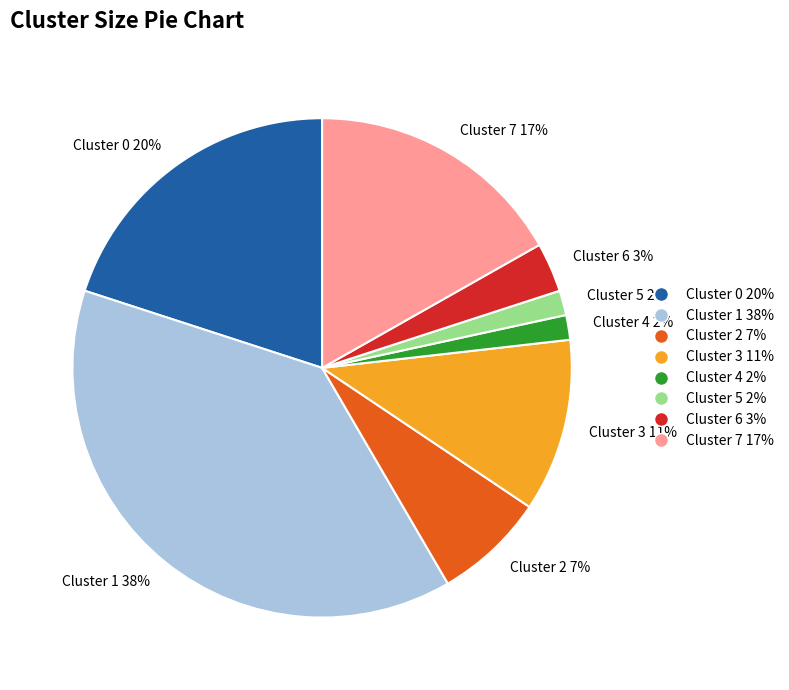

Is Cluster 3 the majority of the pie?

No